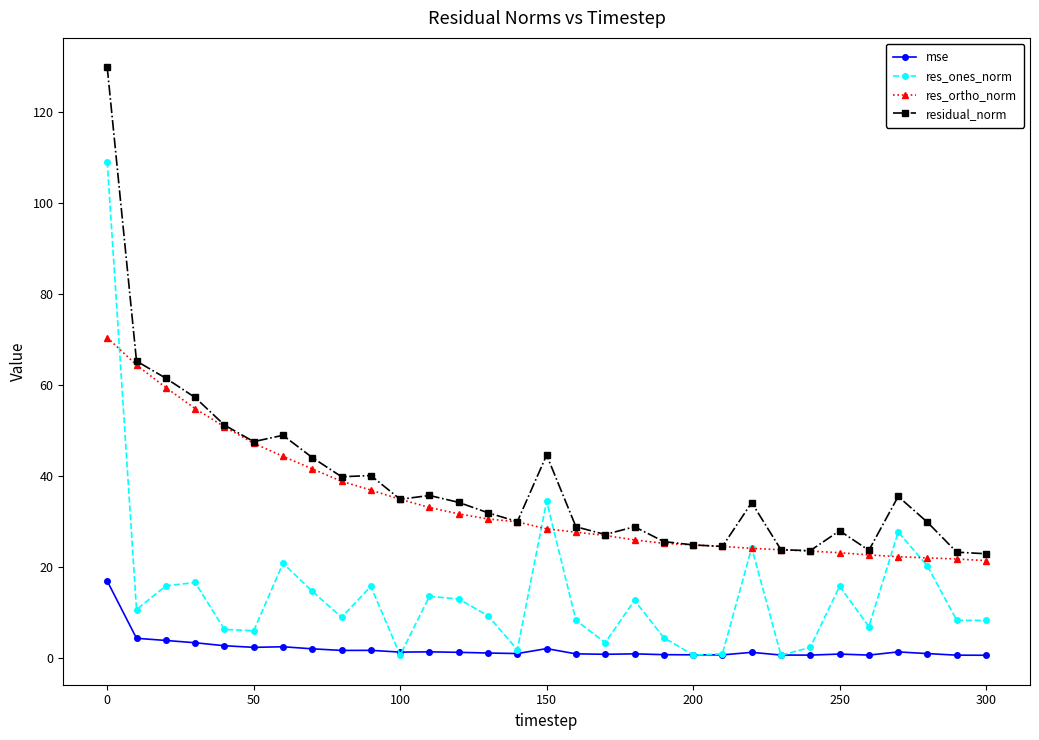

True or false: res_ones_norm and residual_norm cross at least once.

False